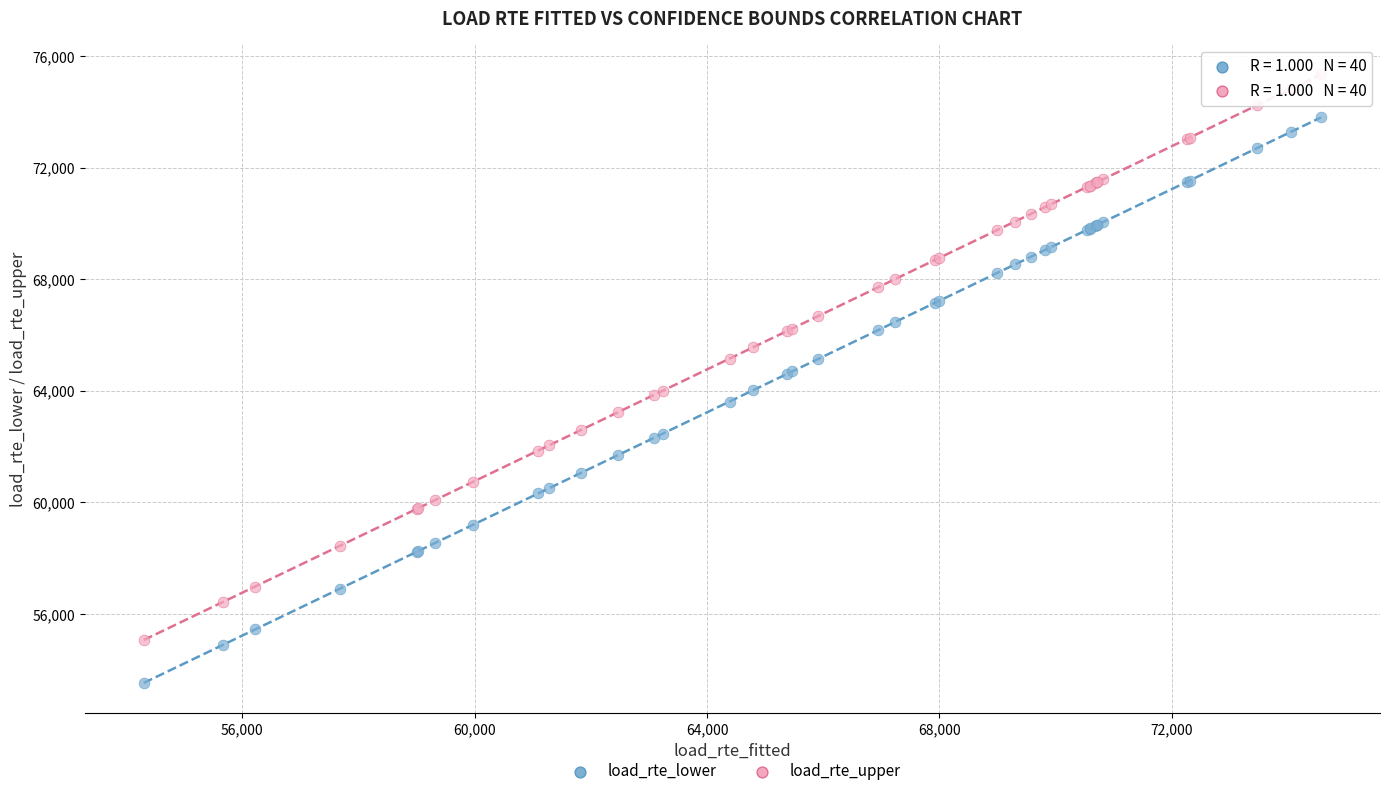

What is the X range (max minus min) for the scatter plot?

20265.7